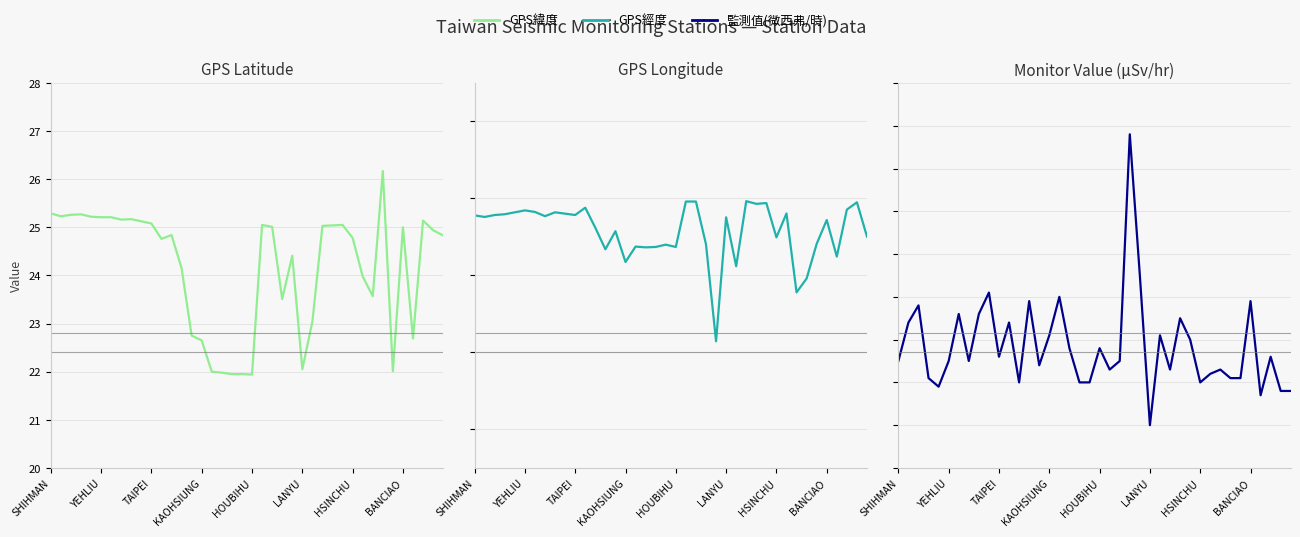

Which category has the lowest value in the GPS經度 series?

WANLI